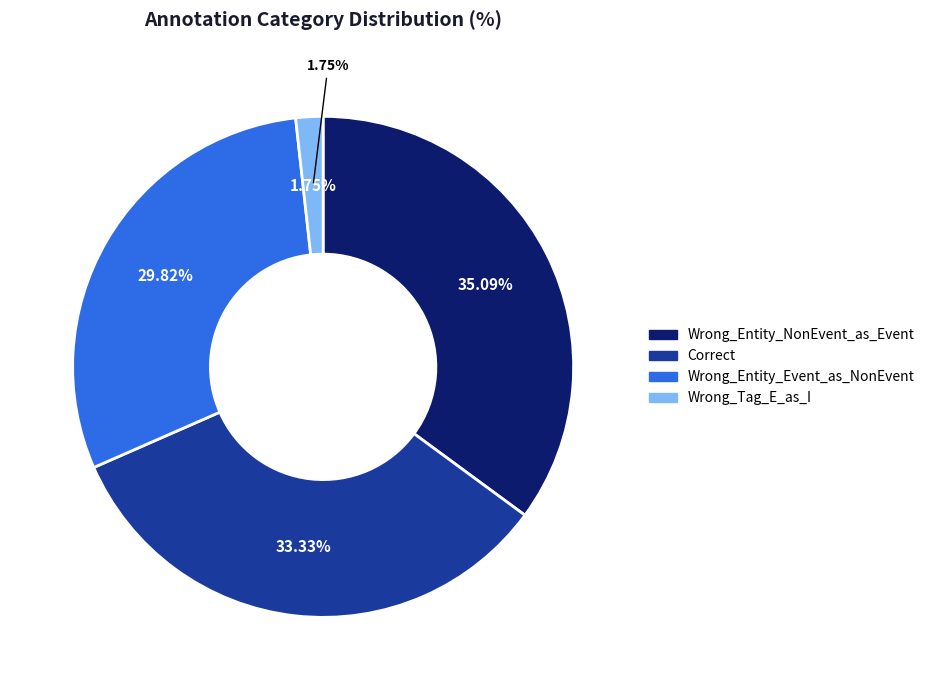

Is there any slice that represents more than half of the pie?

No